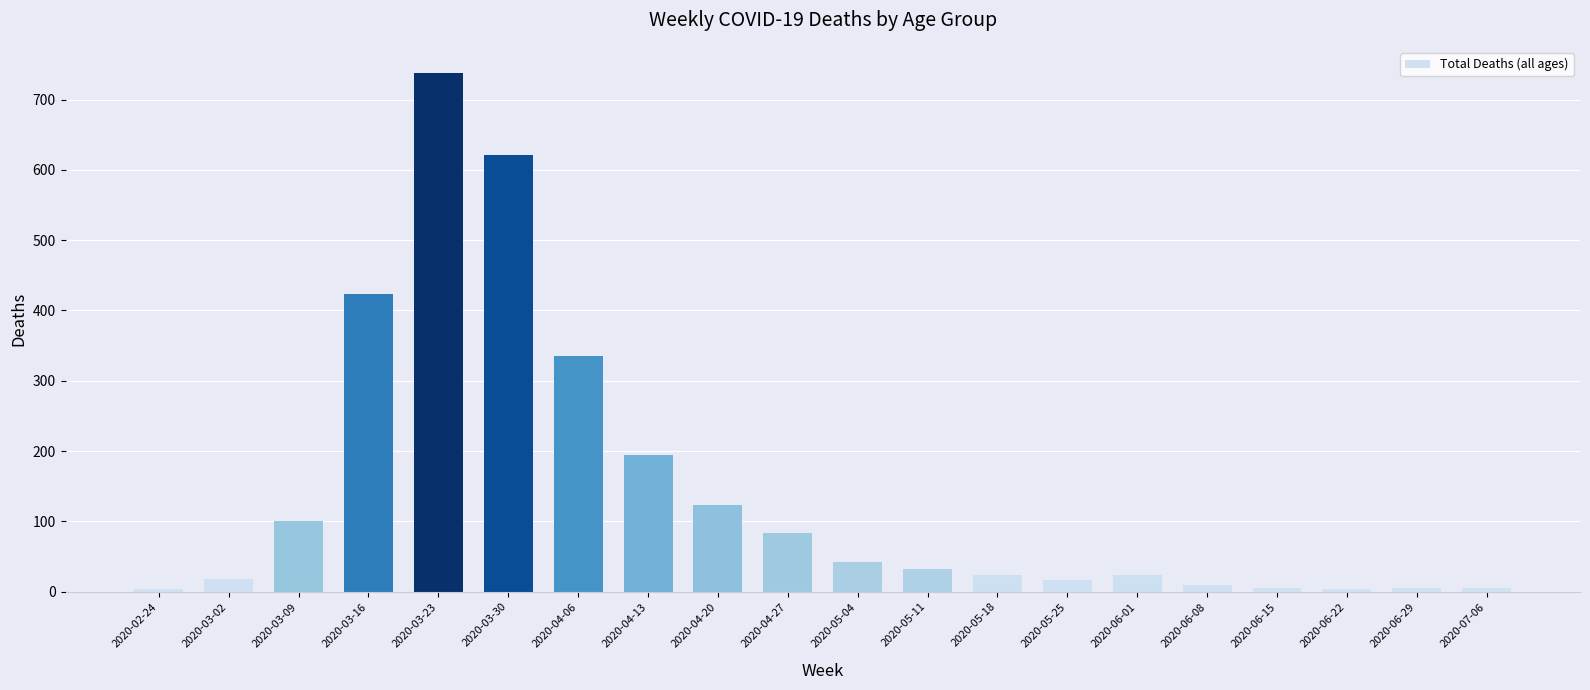

What is the difference between the values at 2020-06-15 and 2020-06-29?

1